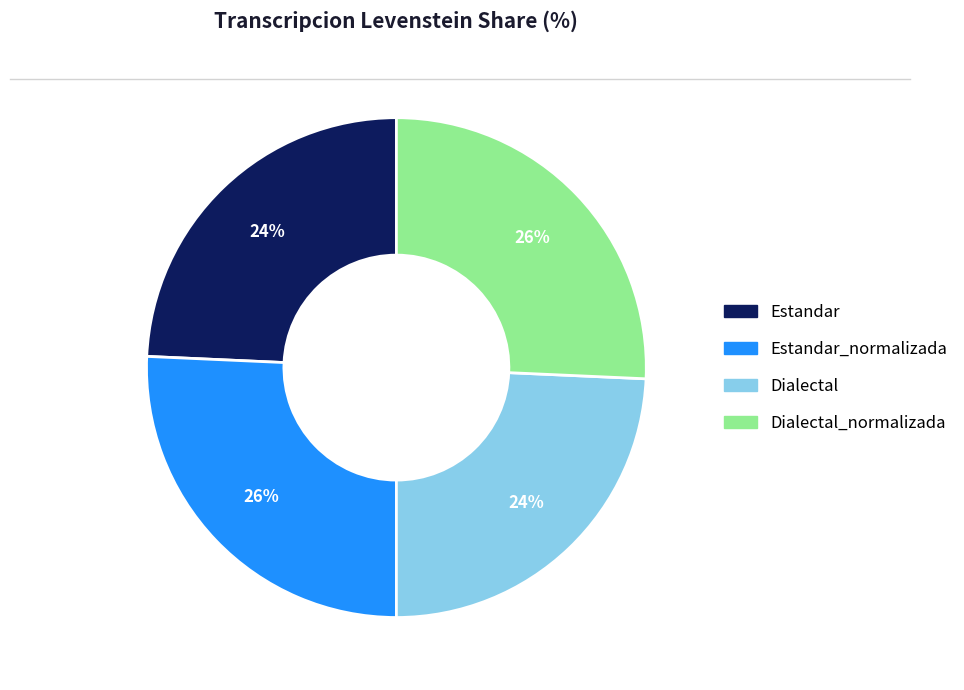

To the nearest percent, what is the average slice percentage?

25%